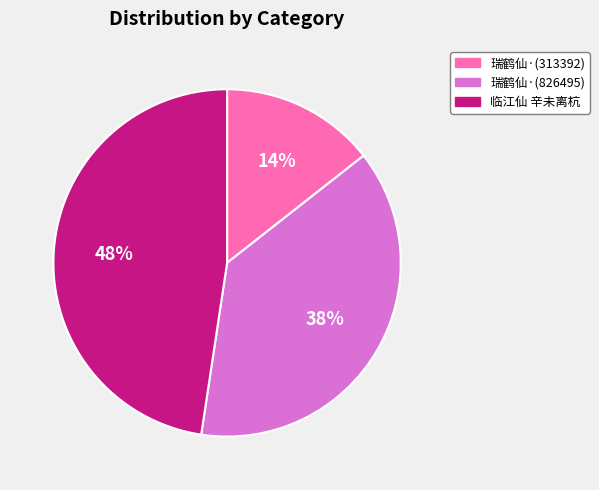

What percentage is the 瑞鹤仙·(313392) slice, to the nearest percent?

14%